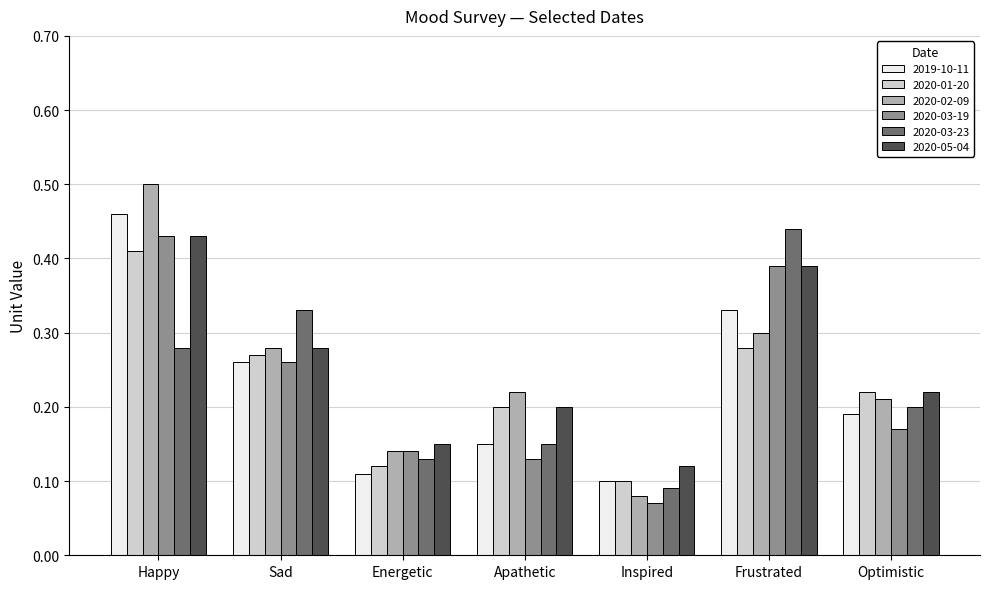

Which series has the largest range (max minus min)?

2020-02-09